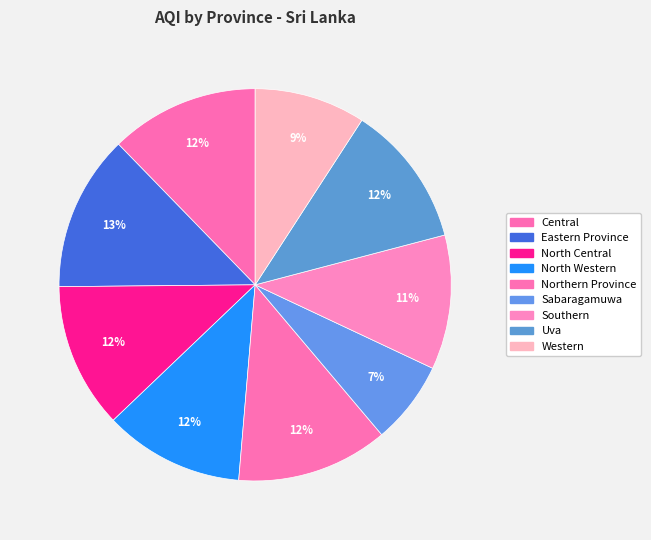

How many segments does this pie chart have?

9